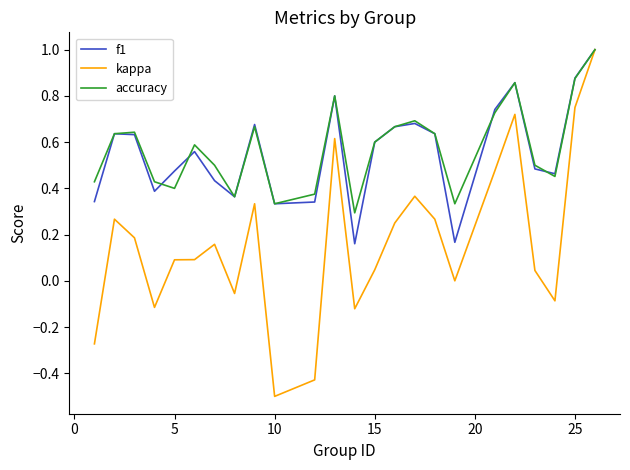

What is the highest value of the f1 series?

1.0